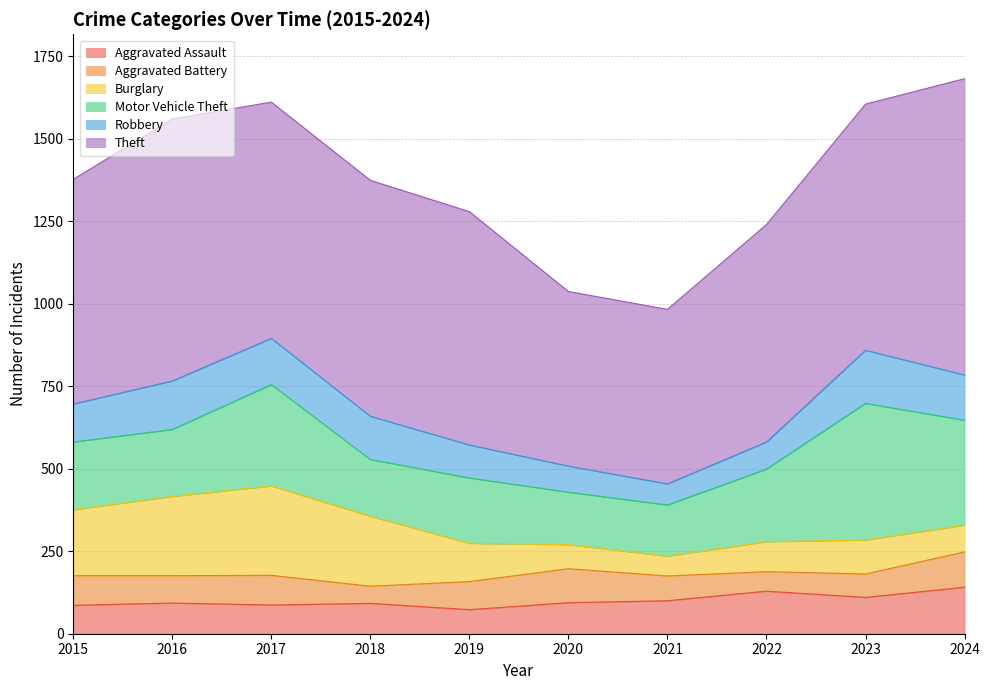

True or false: Motor Vehicle Theft and Aggravated Assault intersect in this chart.

False